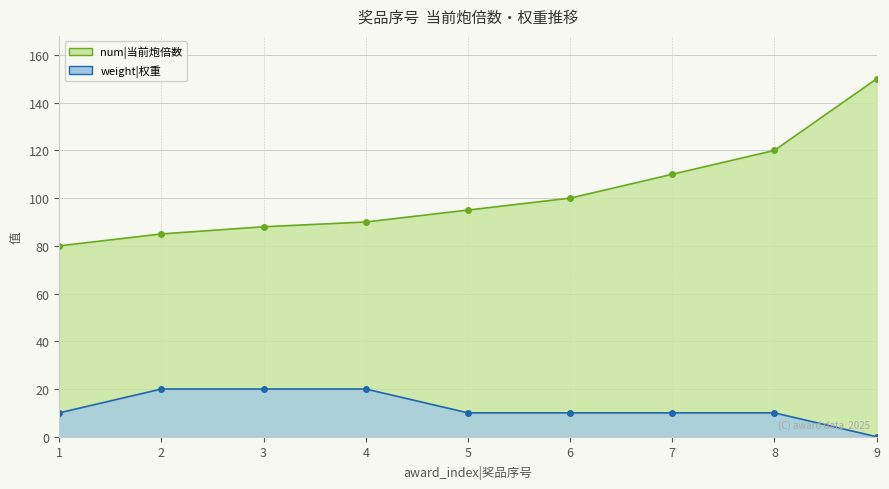

At which label is weight|权重 closest to 10?

1